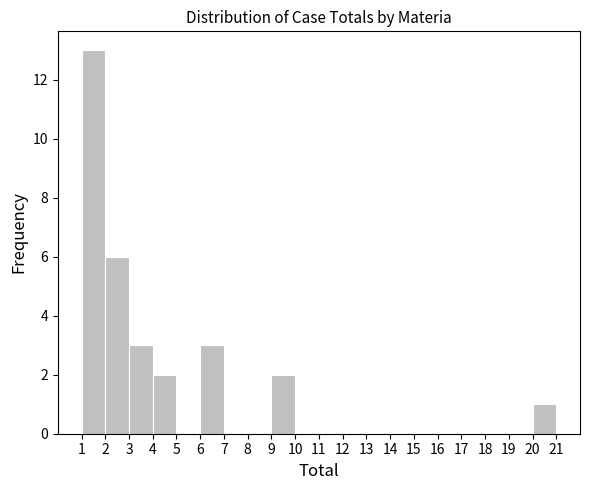

Which range on the x-axis has the tallest bar?

1 to 2